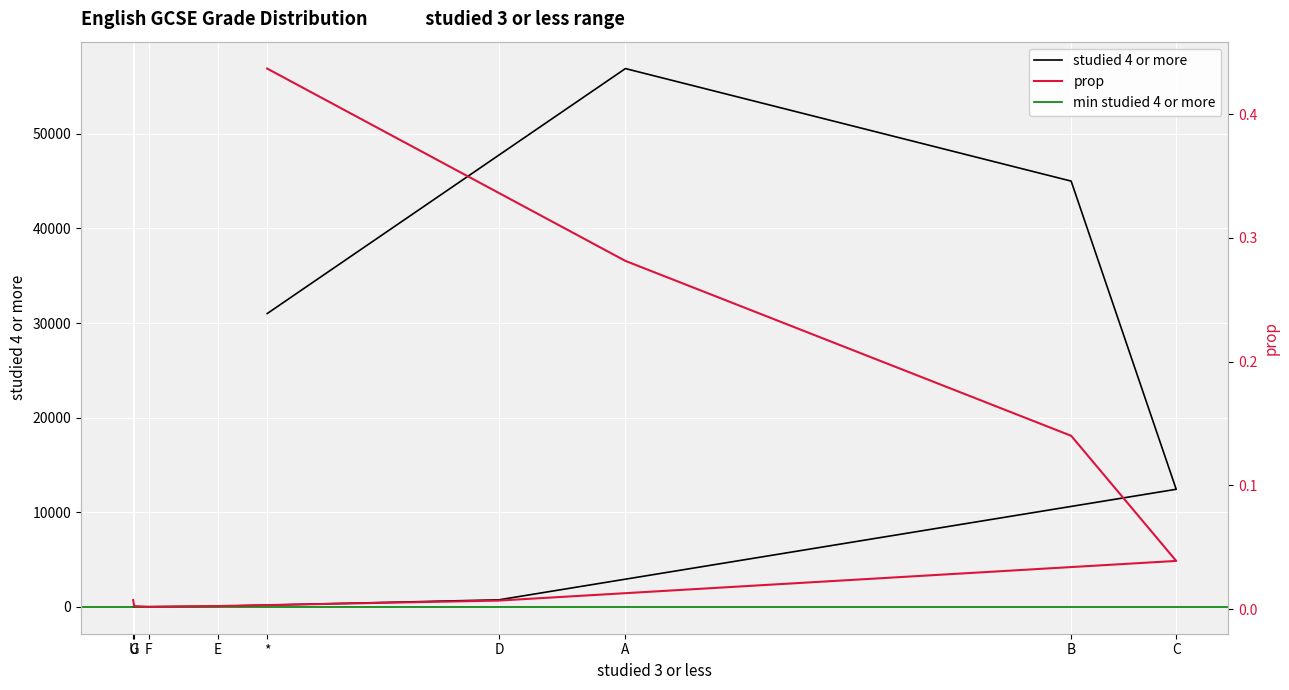

Where is the first local maximum for studied 4 or more?

A